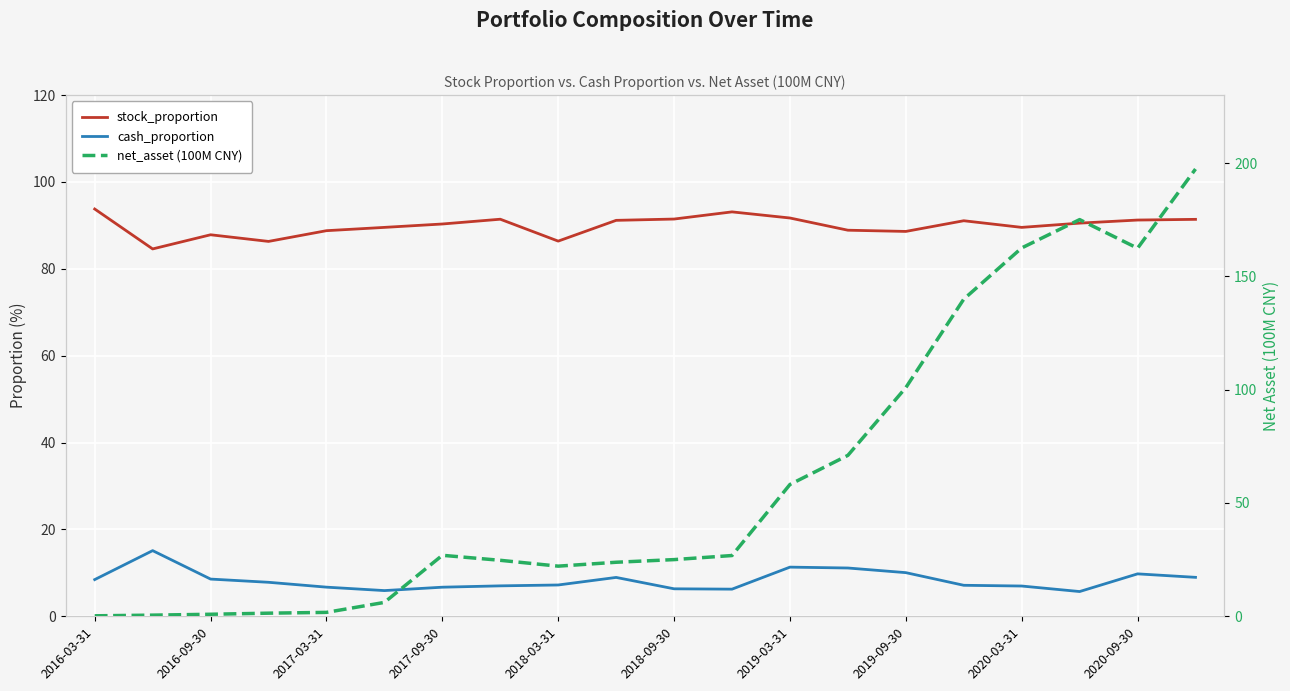

At 2016-03-31, list the series in order from largest to smallest.

stock_proportion, cash_proportion, net_asset